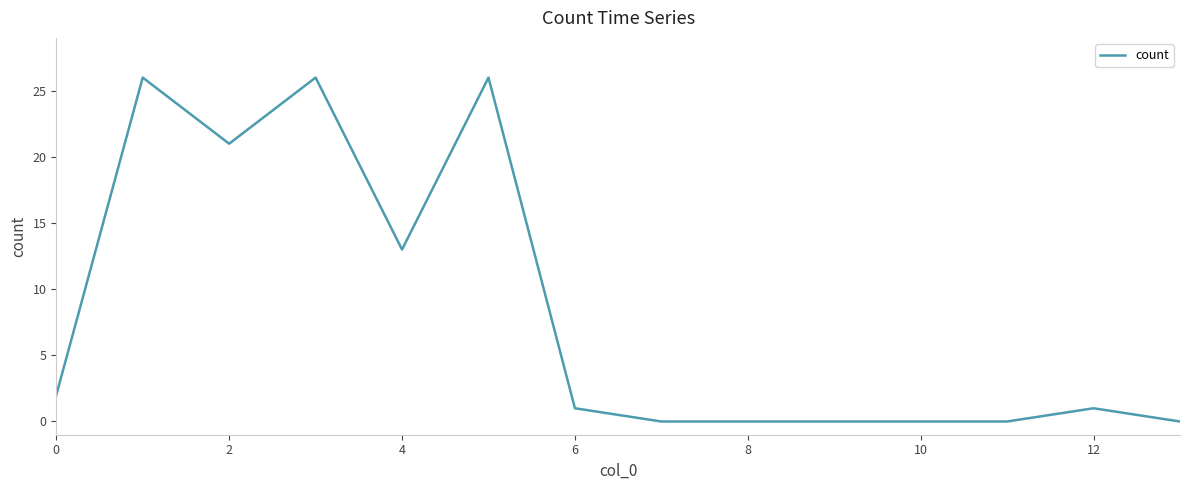

What is the maximum value shown in the chart?

26